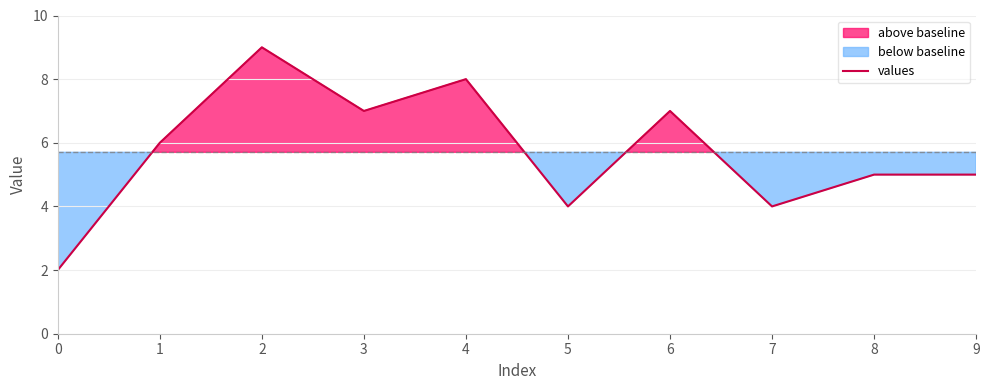

Approximately how many times larger is the value at 3 compared to 6?

1.0